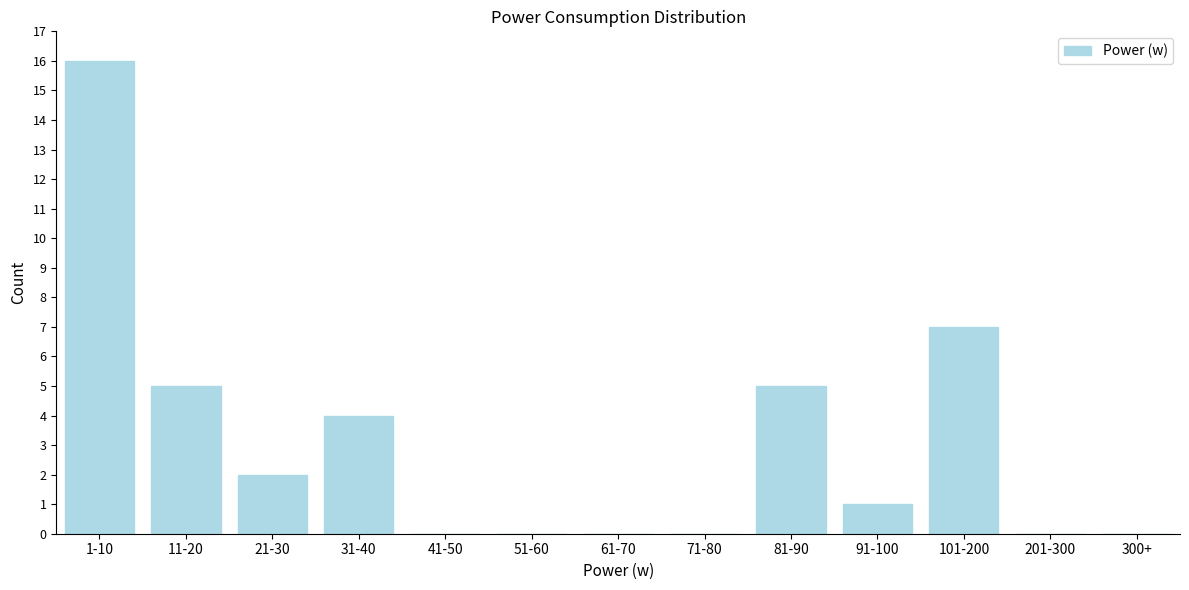

Reading left to right, transcribe all the data shown in this chart.

1-10=16	11-20=5	21-30=2	31-40=4	41-50=0	51-60=0	61-70=0	71-80=0	81-90=5	91-100=1	101-200=7	201-300=0	300+=0